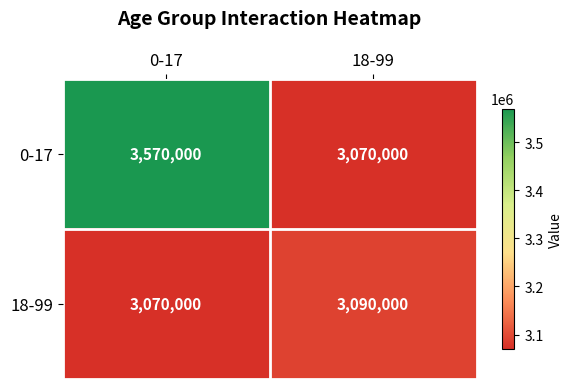

The 18-99 series shows 1794110 at 18-99. True or false?

False